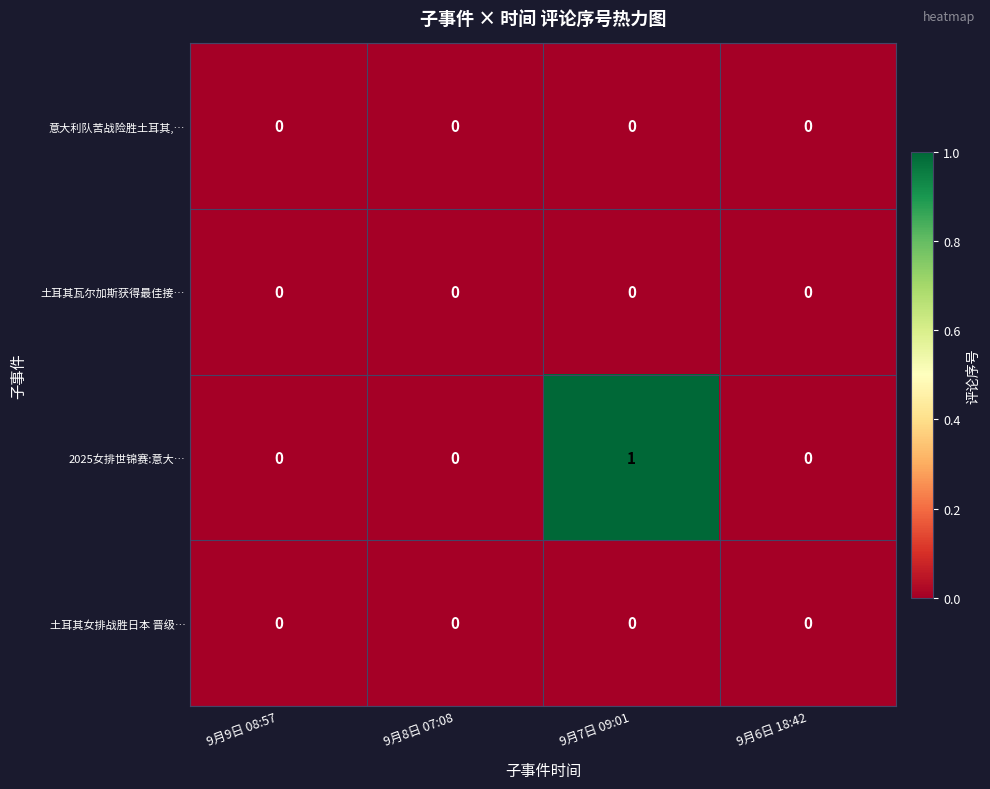

The 意大利队苦战险胜土耳其,… series shows 0 at 9月8日 07:08. True or false?

True